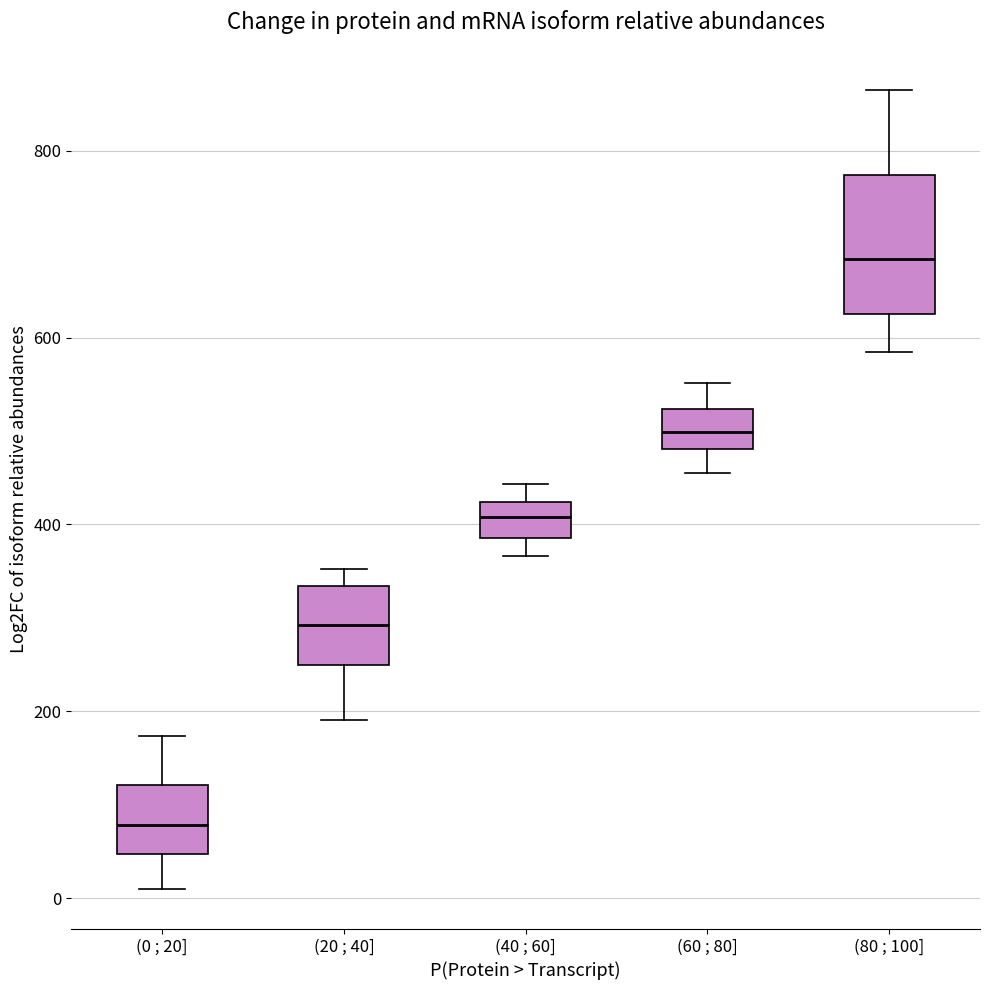

Reading left to right, read every box against the y-axis: the position of its median line, the range the box covers, and the ends of its whiskers. The values are not printed on the chart, so give them approximately, as read against the axis.

(0 ; 20]: median 80, box 40 to 120, whiskers 20 to 180
(20 ; 40]: median 300, box 240 to 340, whiskers 200 to 360
(40 ; 60]: median 400, box 380 to 420, whiskers 360 to 440
(60 ; 80]: median 500, box 480 to 520, whiskers 460 to 560
(80 ; 100]: median 680, box 620 to 780, whiskers 580 to 860